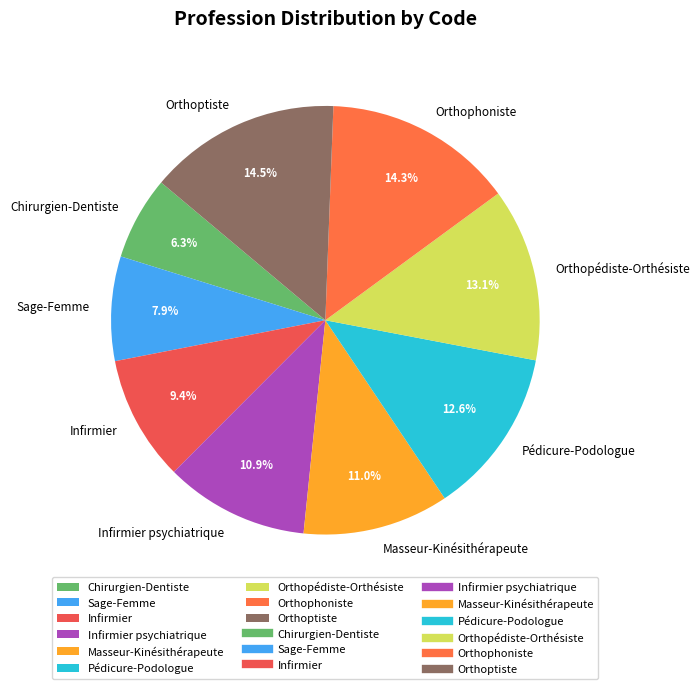

Count the number of slices in the pie.

9